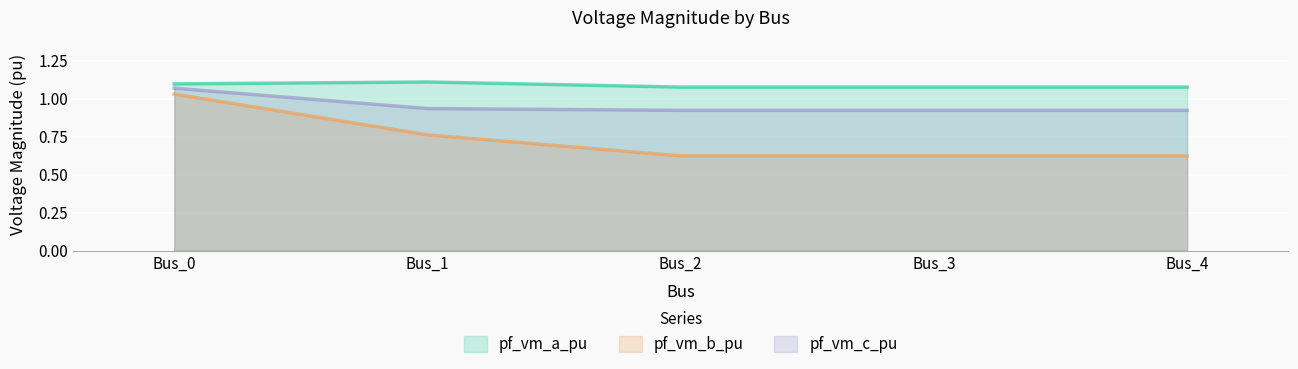

Which series has the largest total across all categories?

pf_vm_a_pu